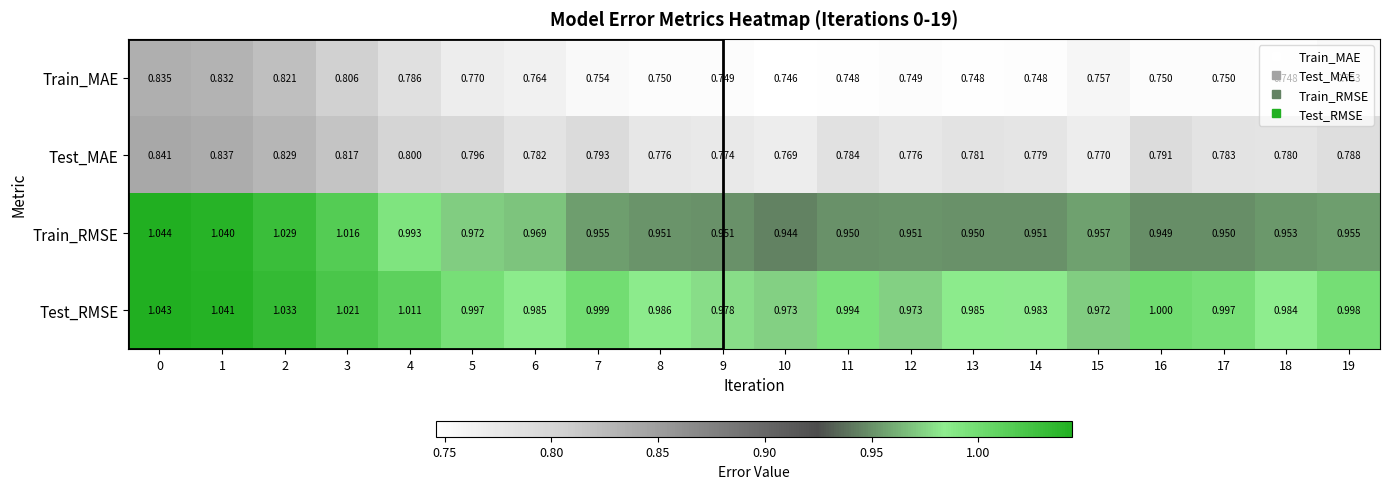

Which series changed the most between 8 and 9?

Test_RMSE